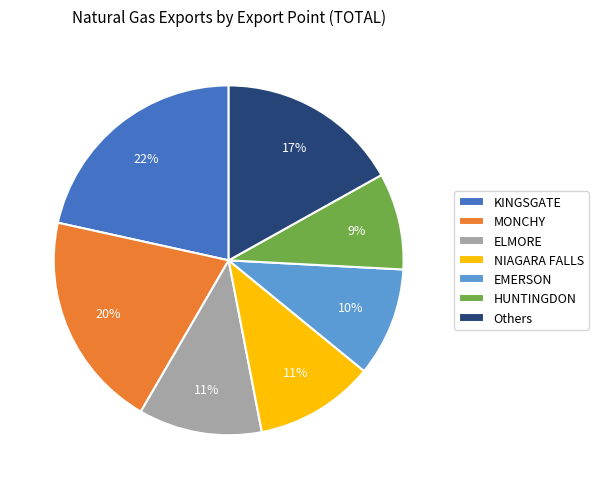

How many slices are in this pie chart?

7